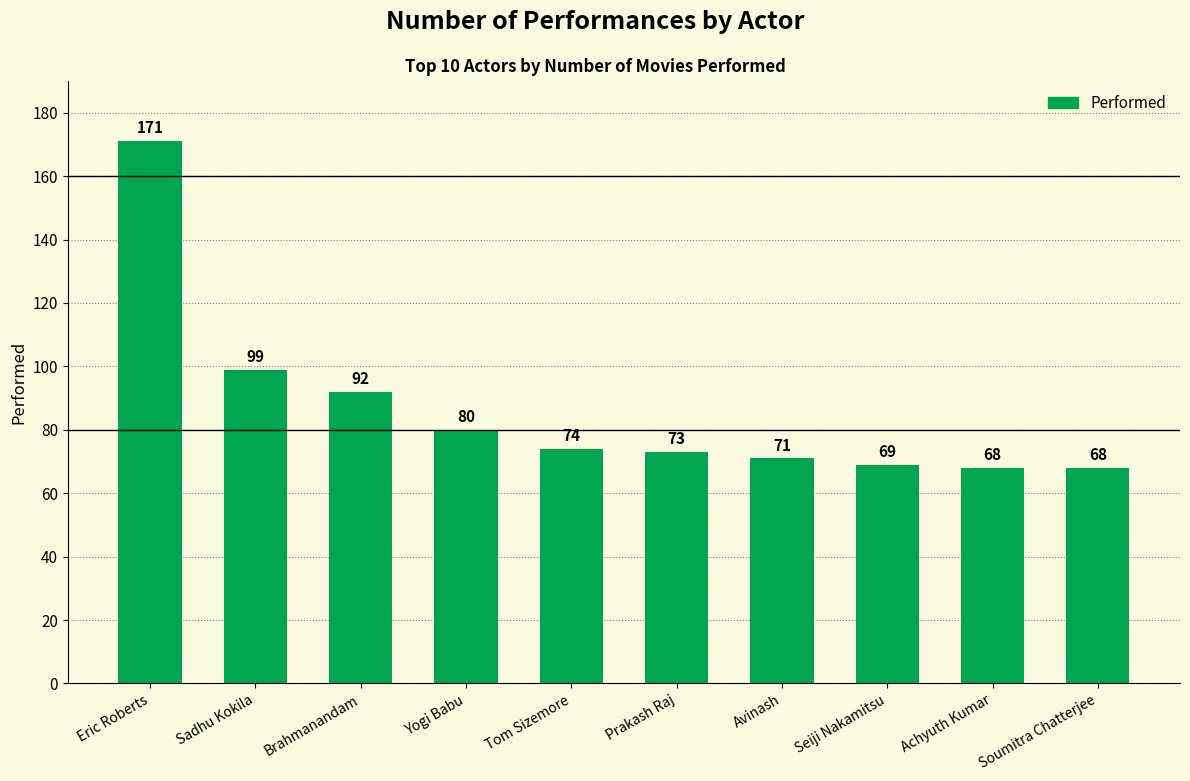

At which category does the chart reach its peak across all series?

Eric Roberts